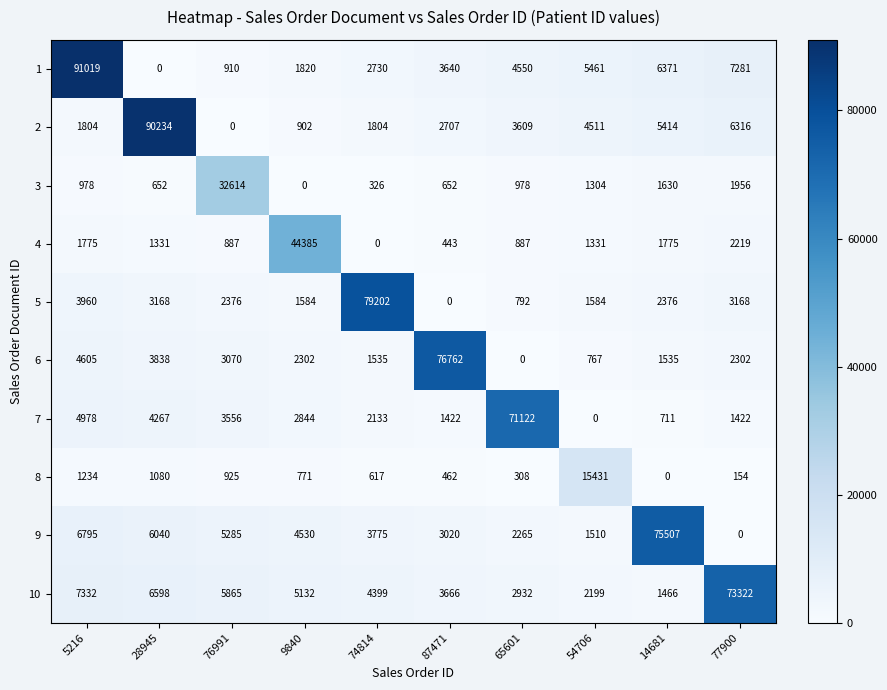

What is the approximate value of 10 at 14681, to the nearest 100?

1500